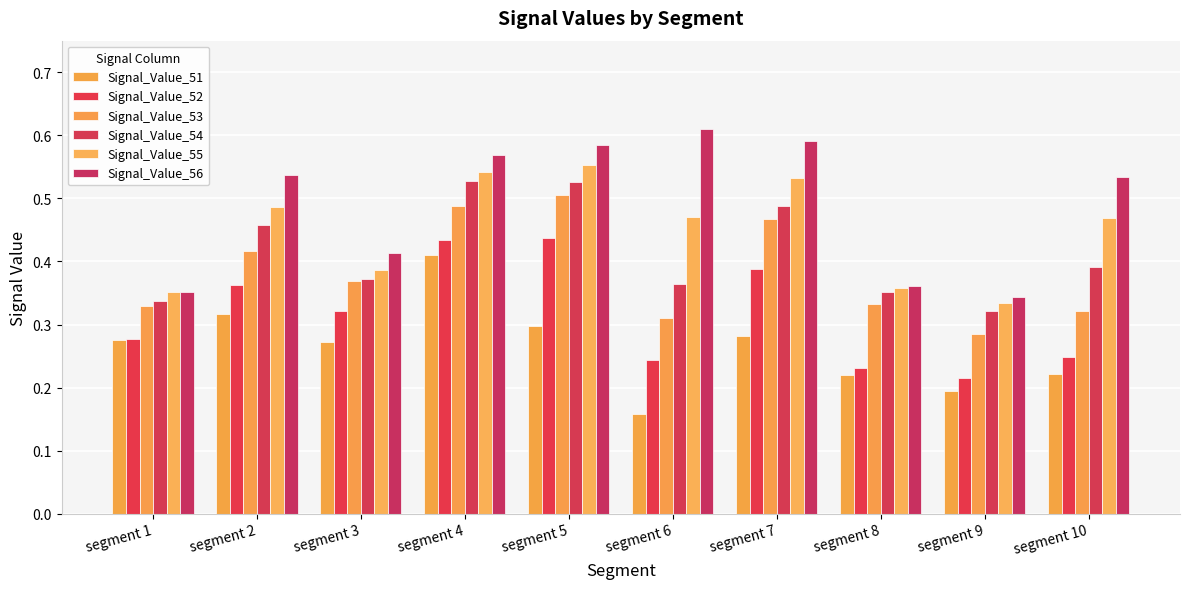

True or false: Signal_Value_52 has a value of 0.3 at segment 3.

True